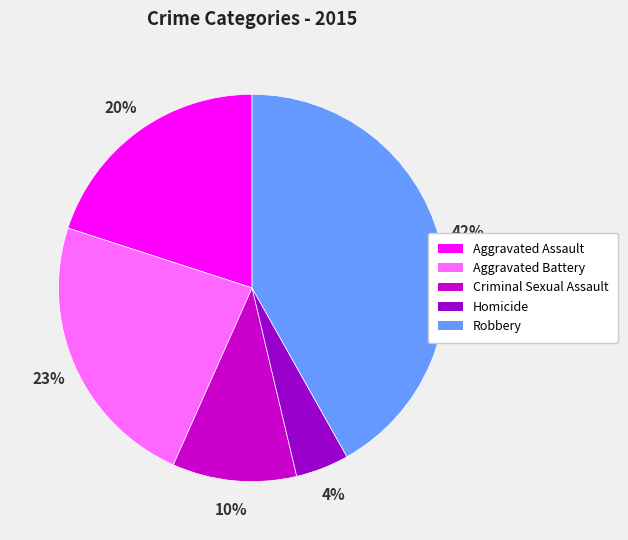

Does Criminal Sexual Assault represent more than half of the total?

No